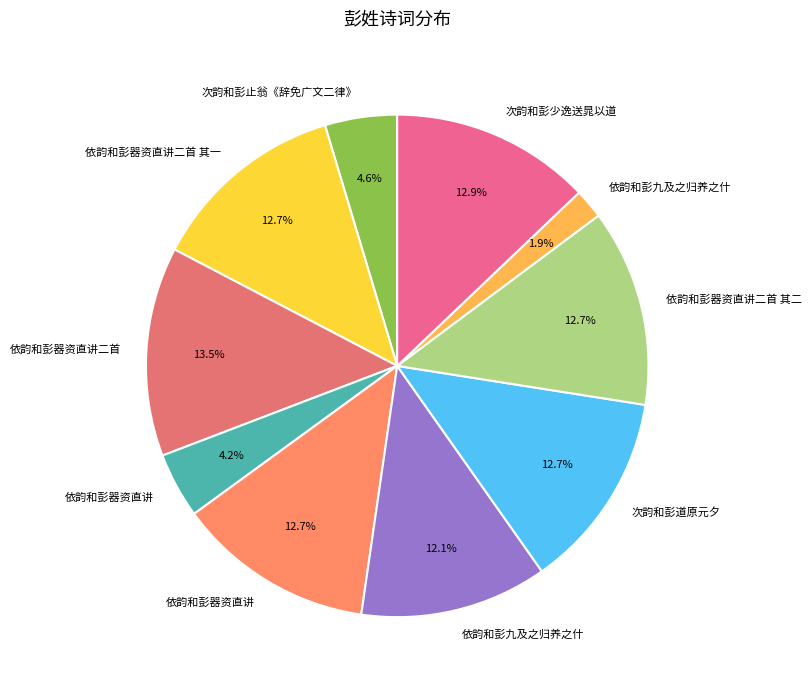

What is the smallest slice in the pie chart?

依韵和彭九及之归养之什